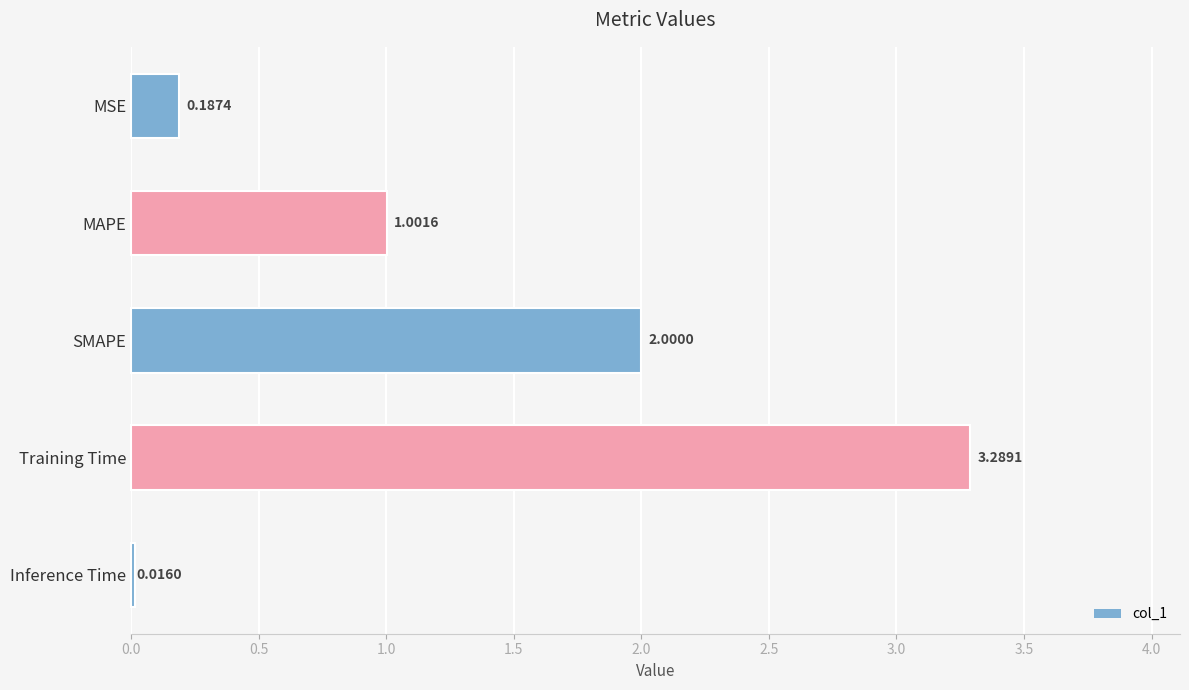

List the labels in order of value, smallest first.

Inference Time, MSE, MAPE, SMAPE, Training Time